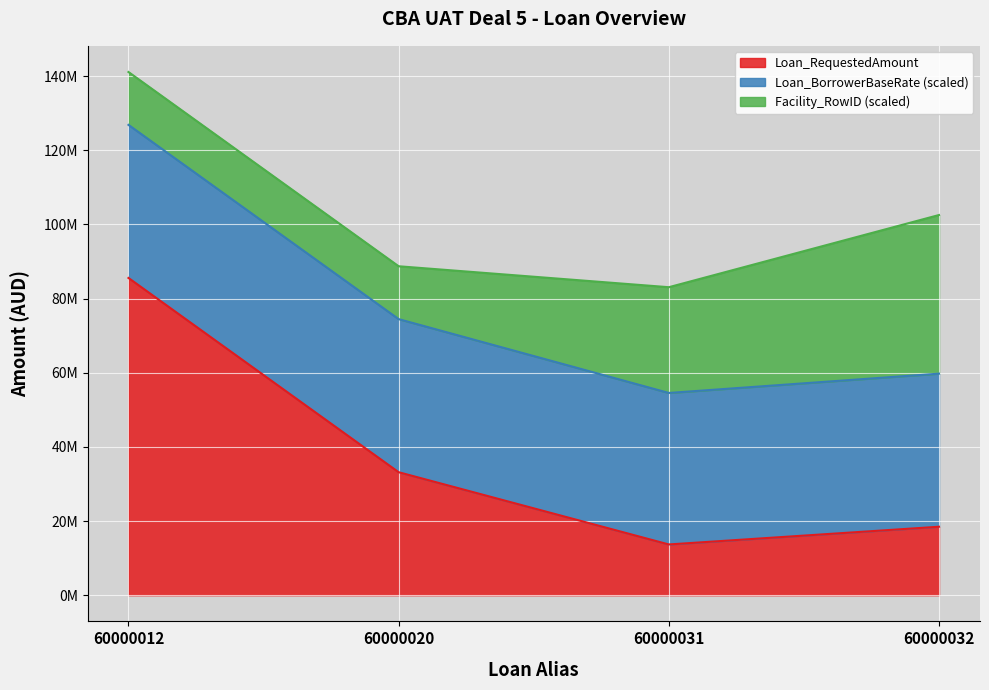

What are all the series names shown in the legend?

Loan_RequestedAmount, Loan_BorrowerBaseRate (scaled), Facility_RowID (scaled)